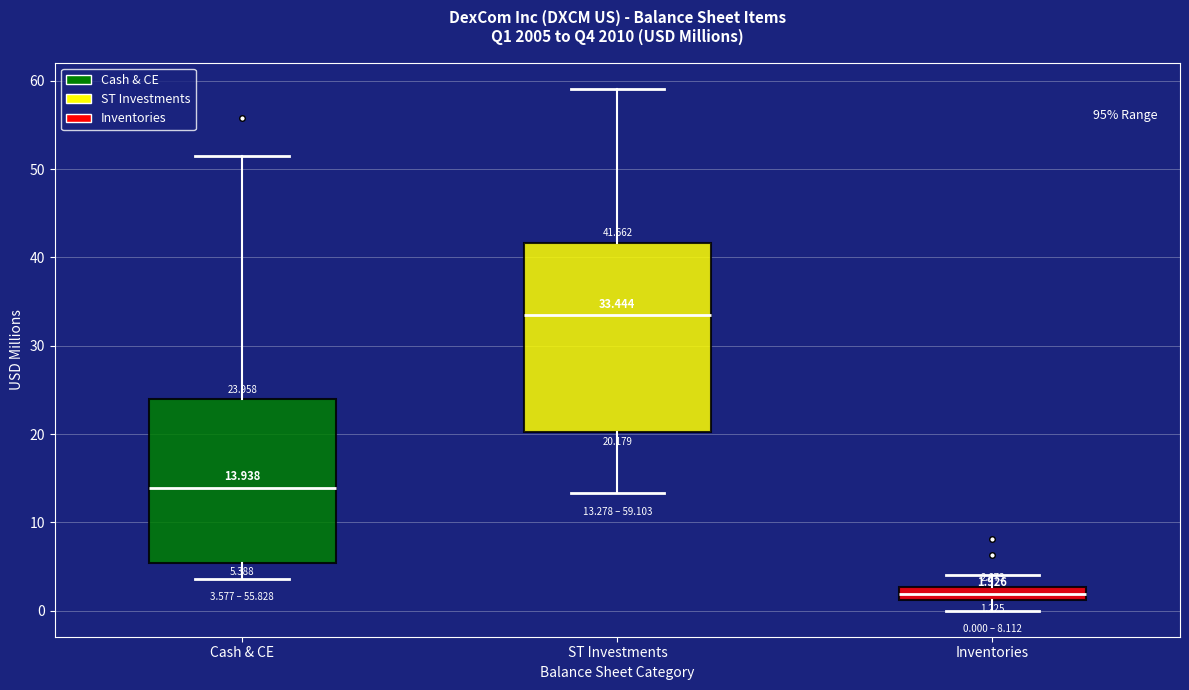

Which box is the tallest, from its lower edge to its upper edge?

ST Investments